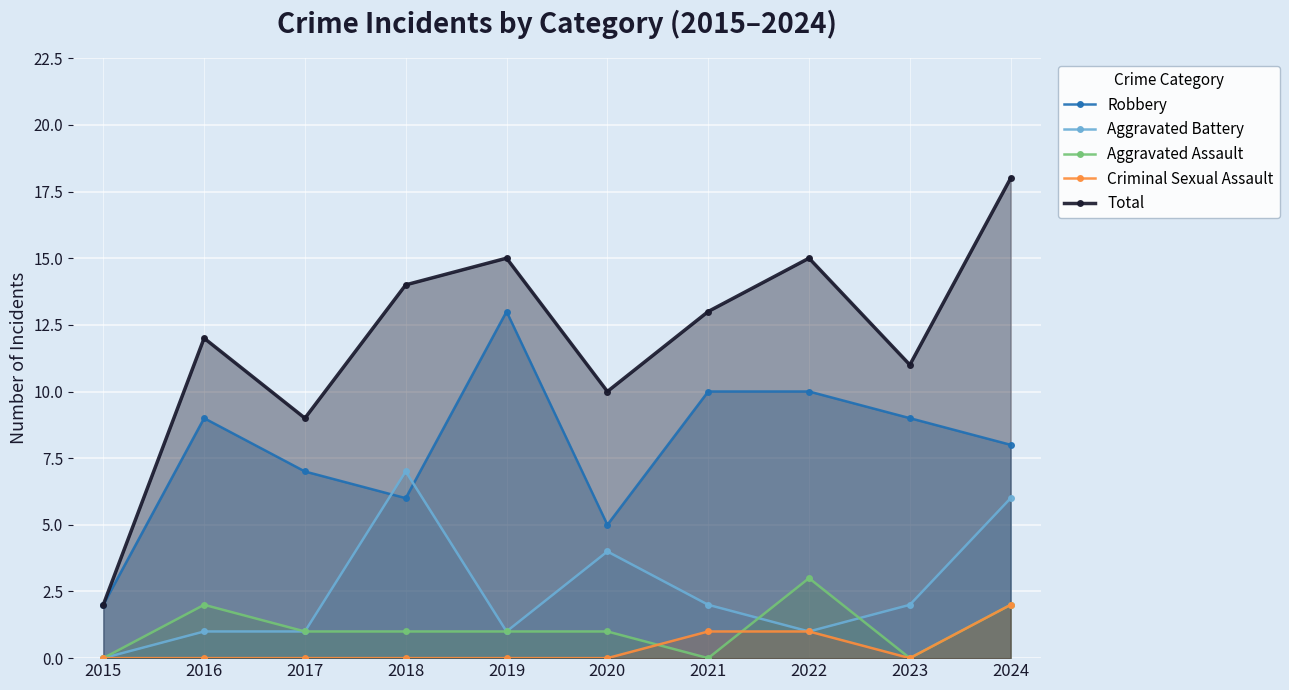

How many values in the Robbery series are below 9?

5